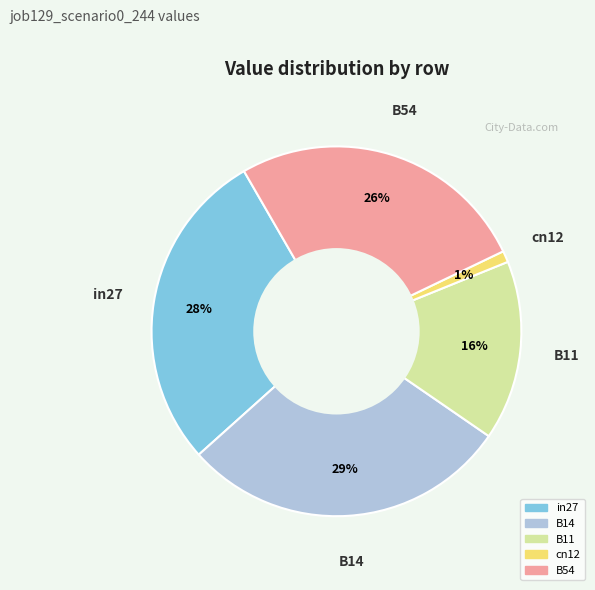

What percentage is the B54 slice, to the nearest percent?

26%